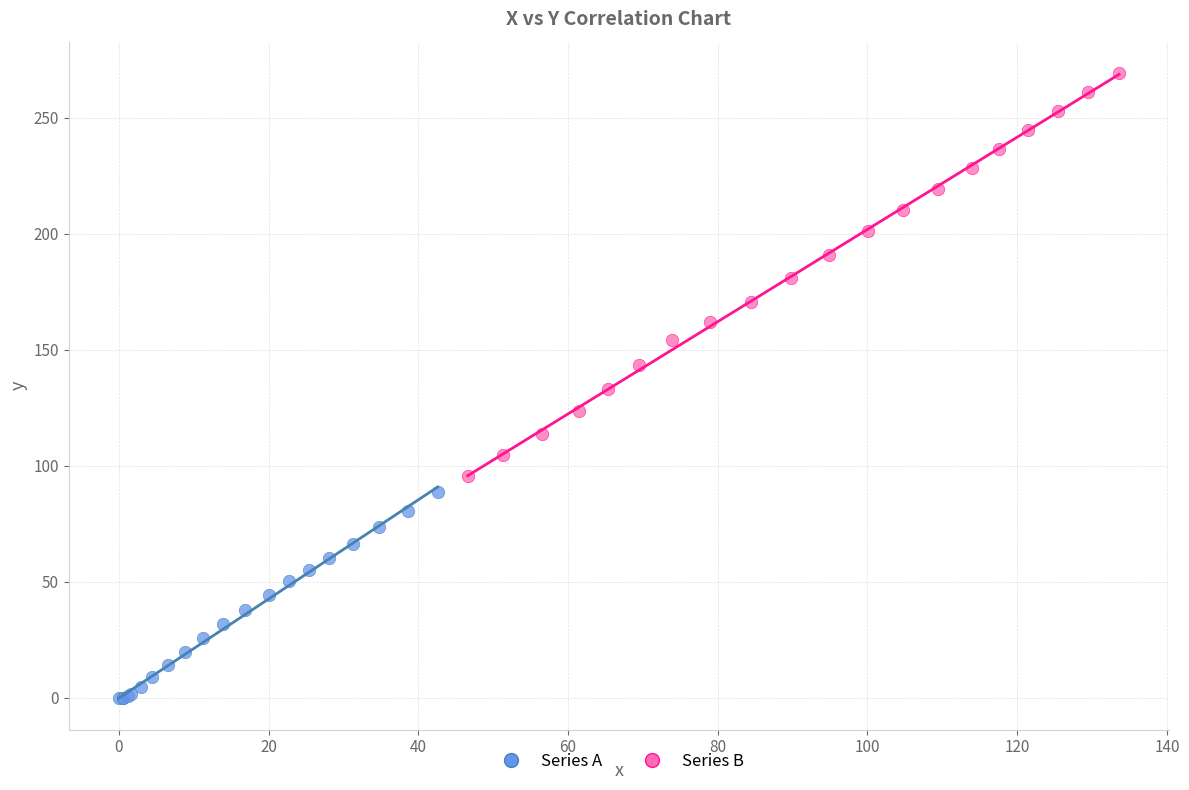

What are all the series names shown in the legend?

Series A, Series B